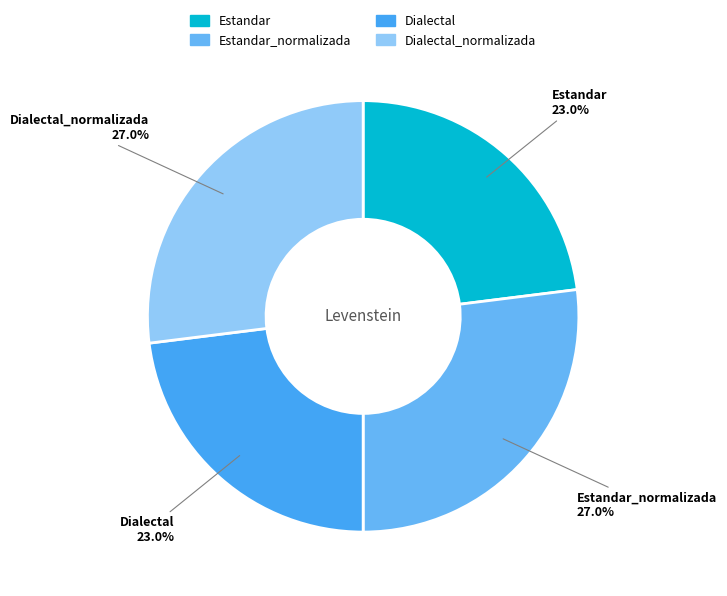

To the nearest percent, what is the combined percentage of Estandar_normalizada and Estandar?

50%